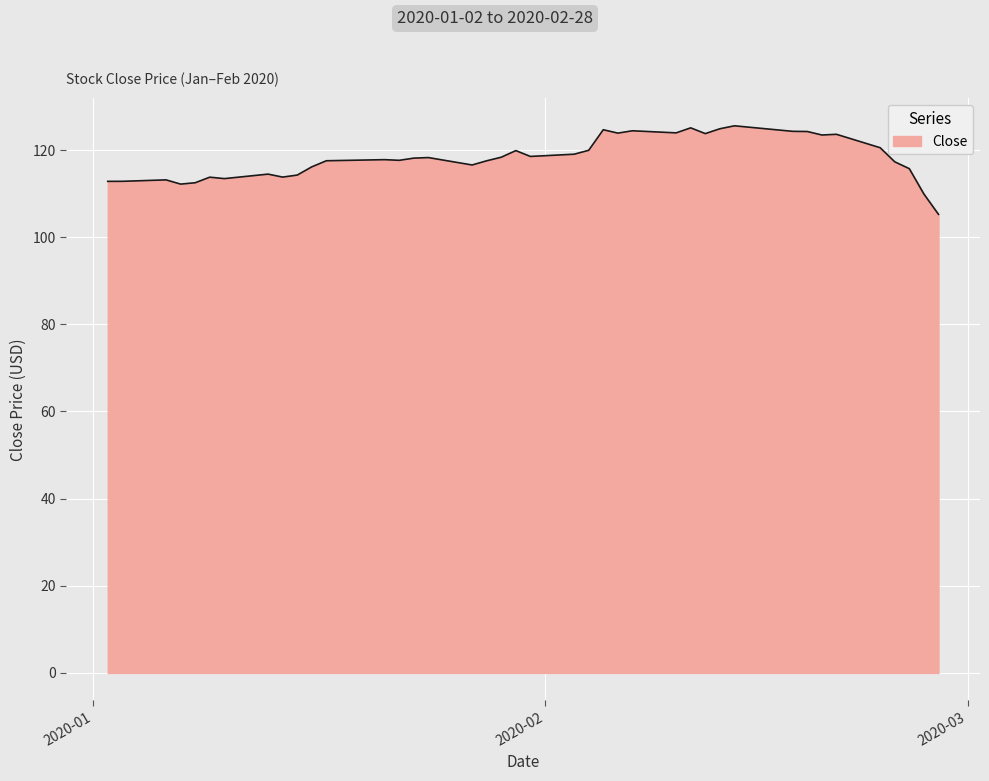

What is the maximum value shown in the chart?

125.6